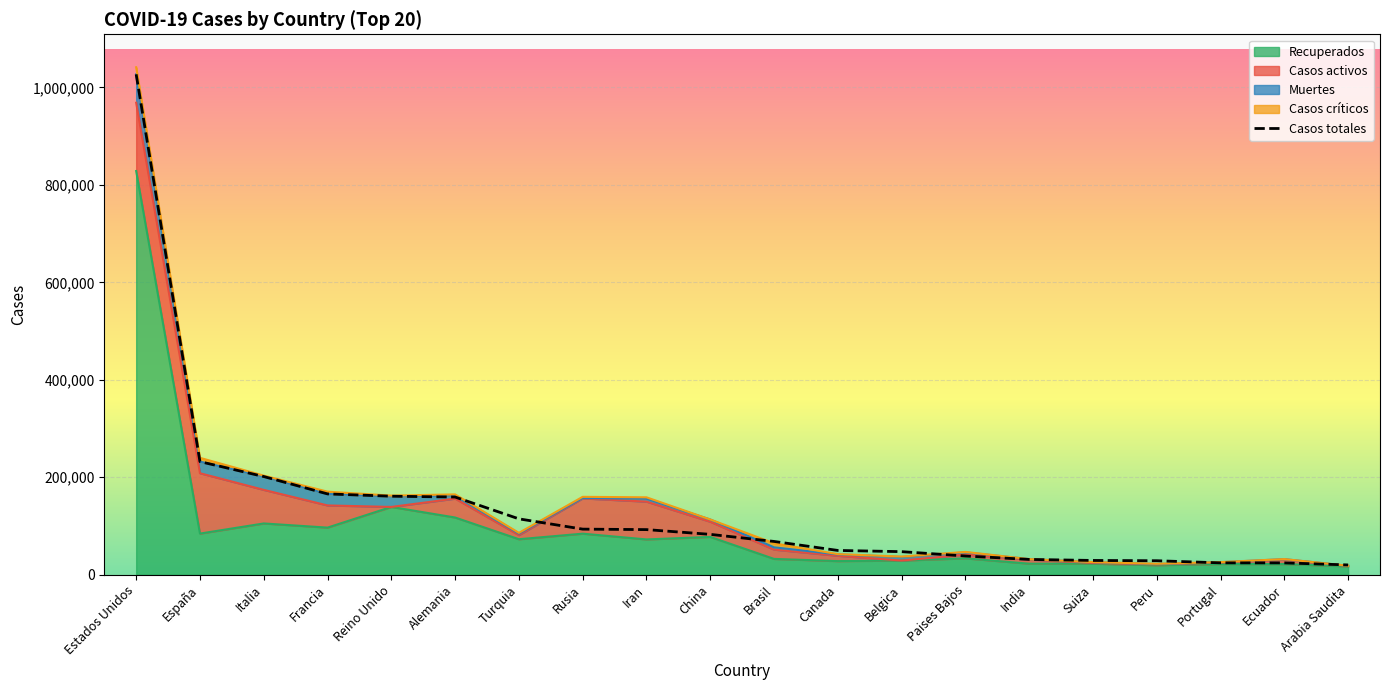

Is the value of Recuperados at India greater than the value of Casos totales at Alemania?

No